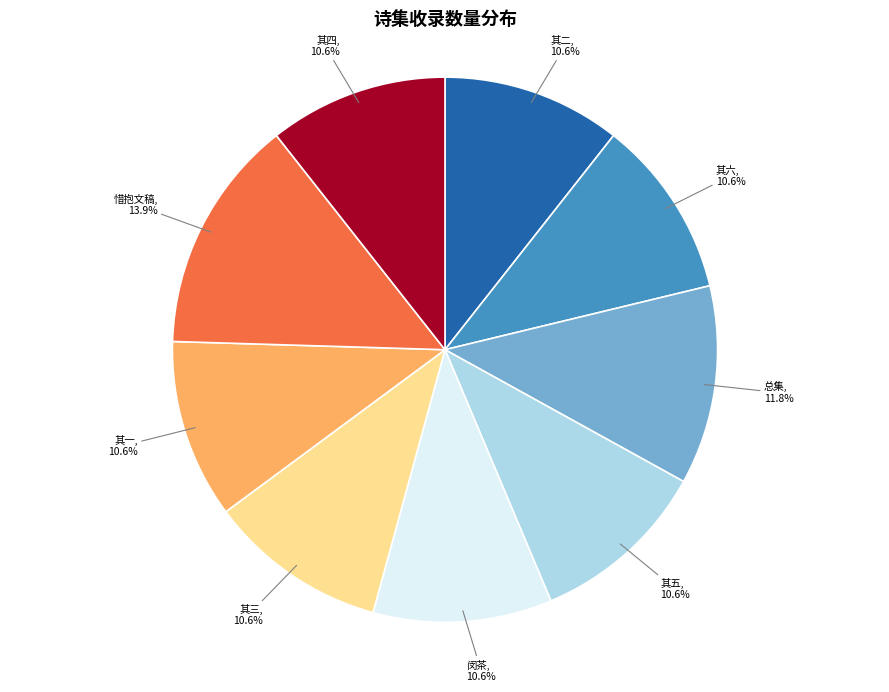

What is the largest slice in the pie chart?

惜抱文稿